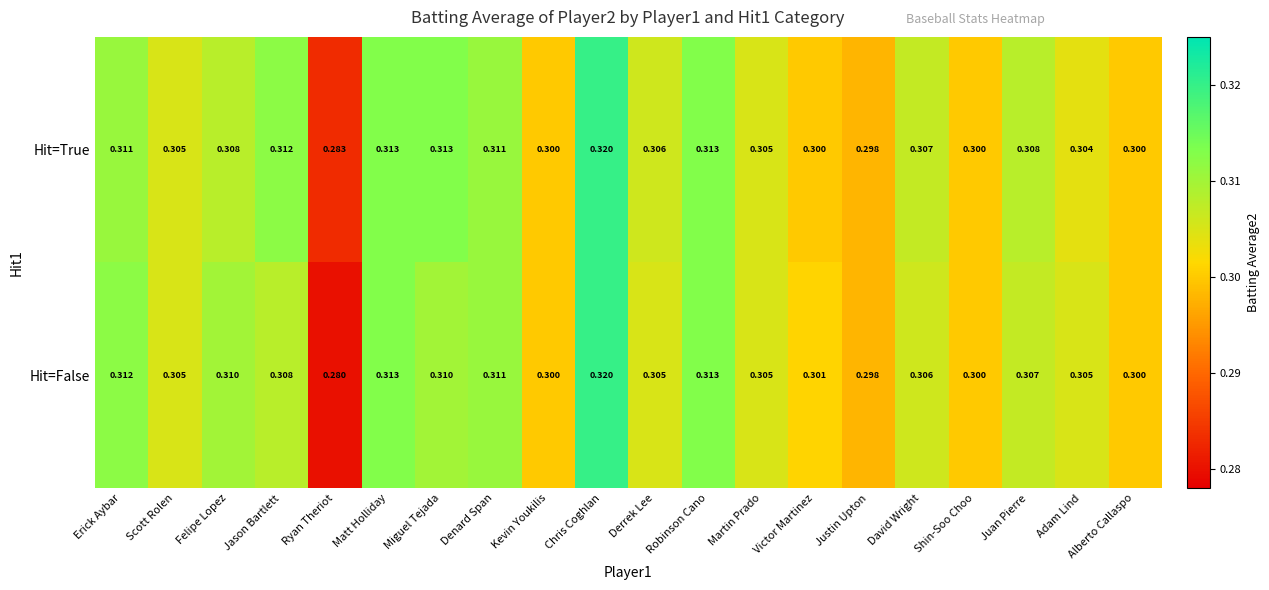

Count the number of data series in this chart.

2